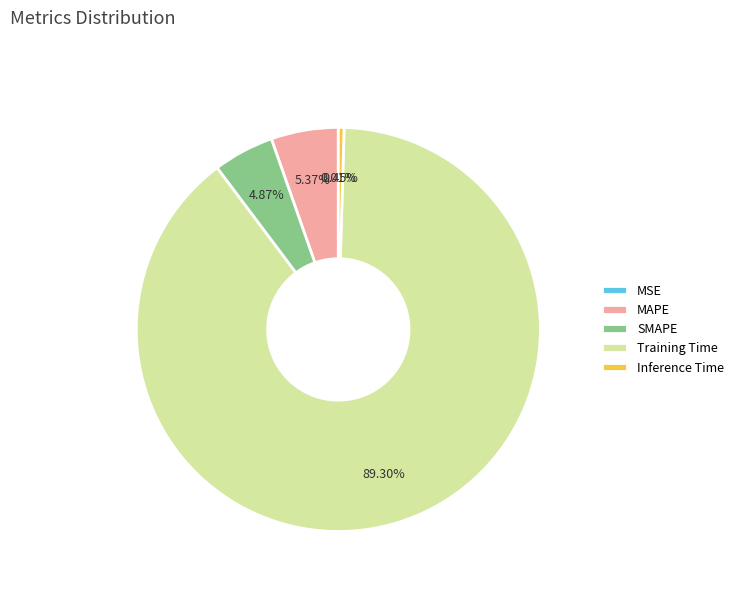

Which slice is the largest?

Training Time